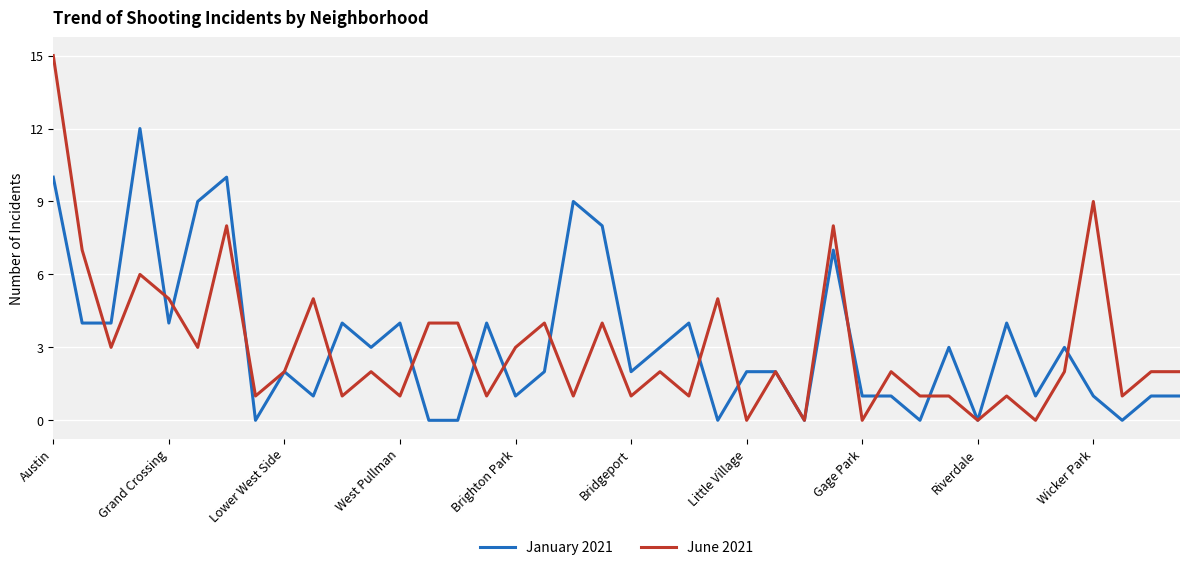

Is this an area chart (filled region under the line)?

No